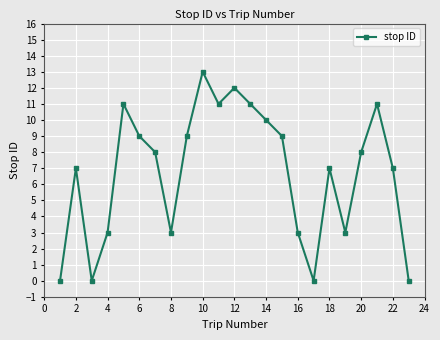

What is the sum of all values?

155